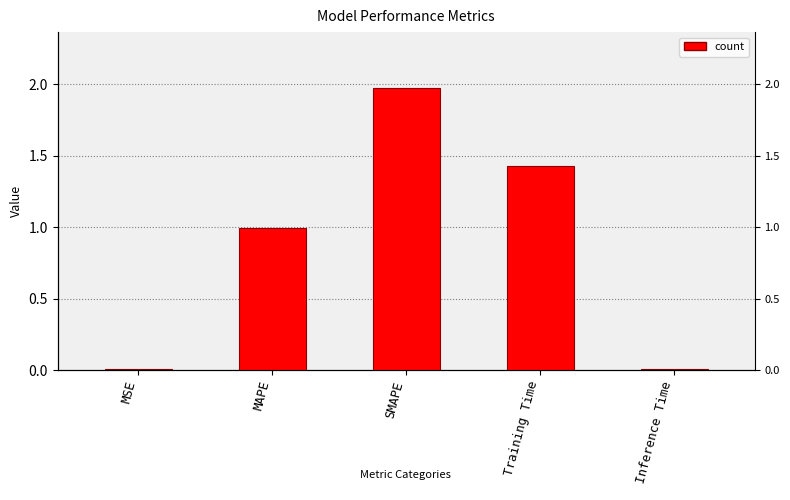

Which label corresponds to the smallest value in the chart?

Inference Time